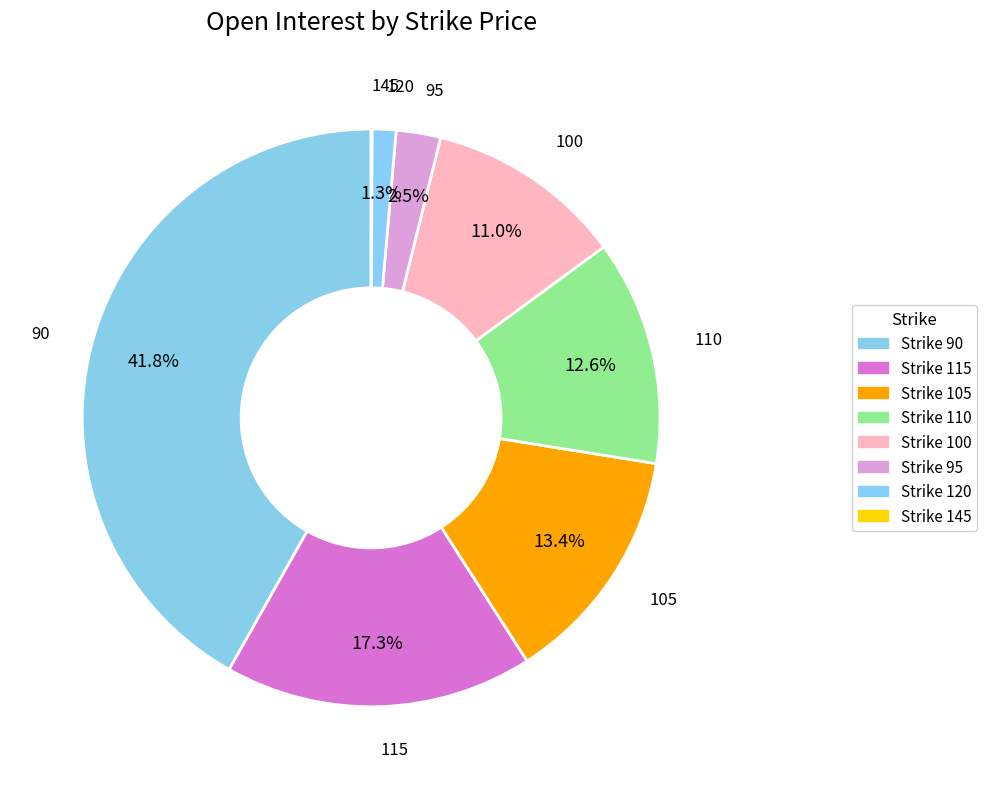

Which slice is the largest?

90